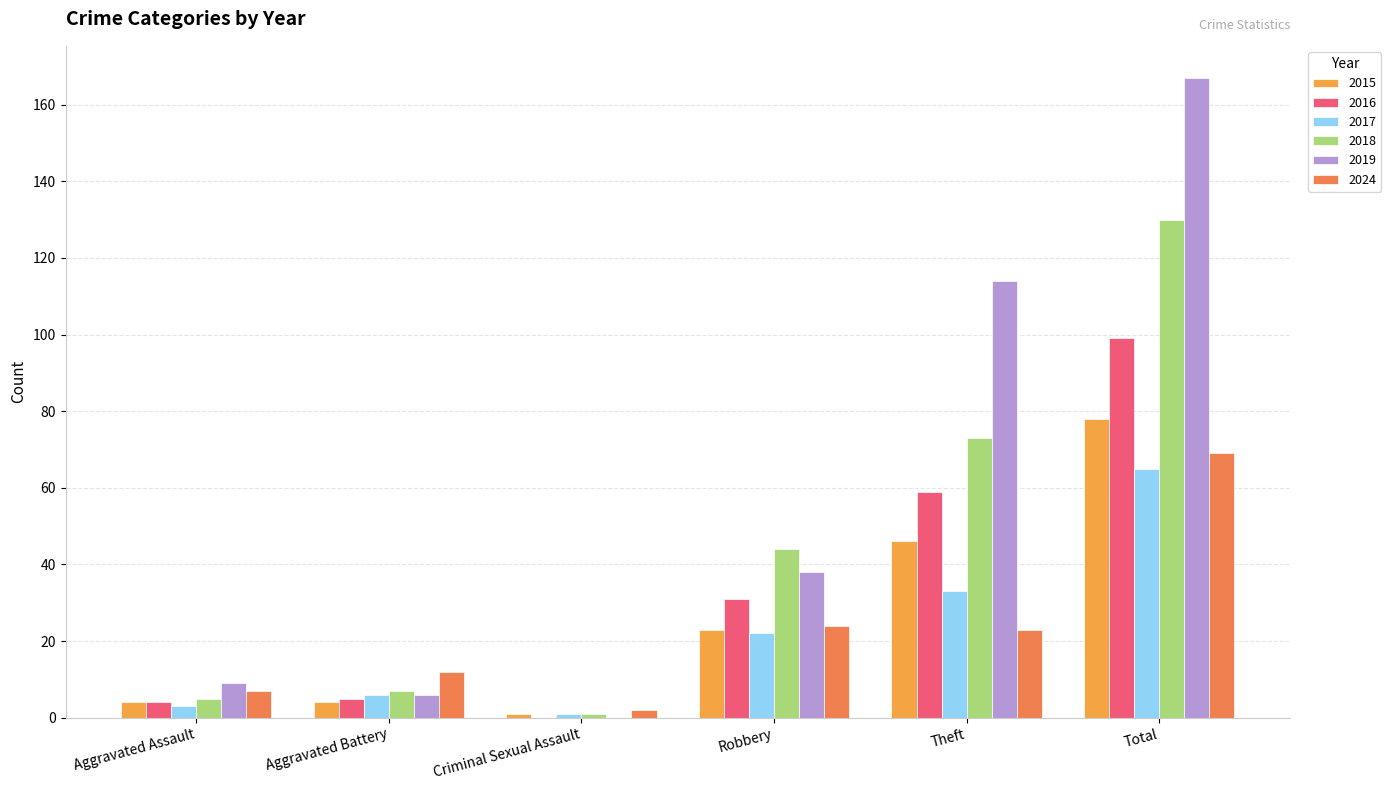

What is the highest value of the 2019 series?

167